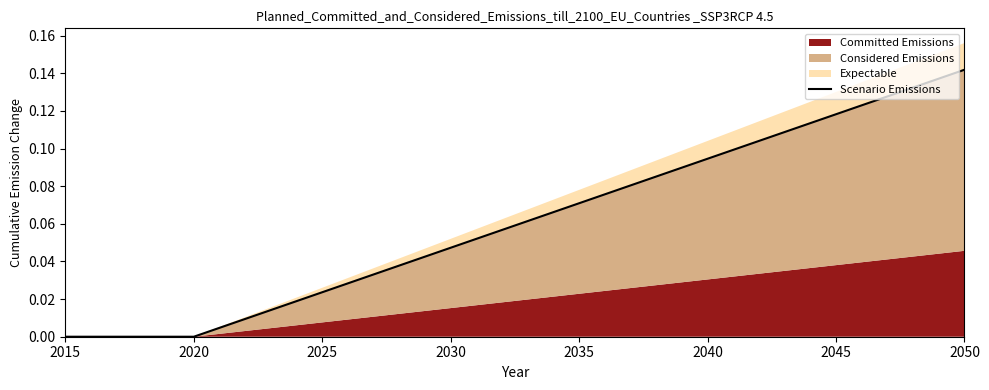

Count the number of values greater than 0.

6